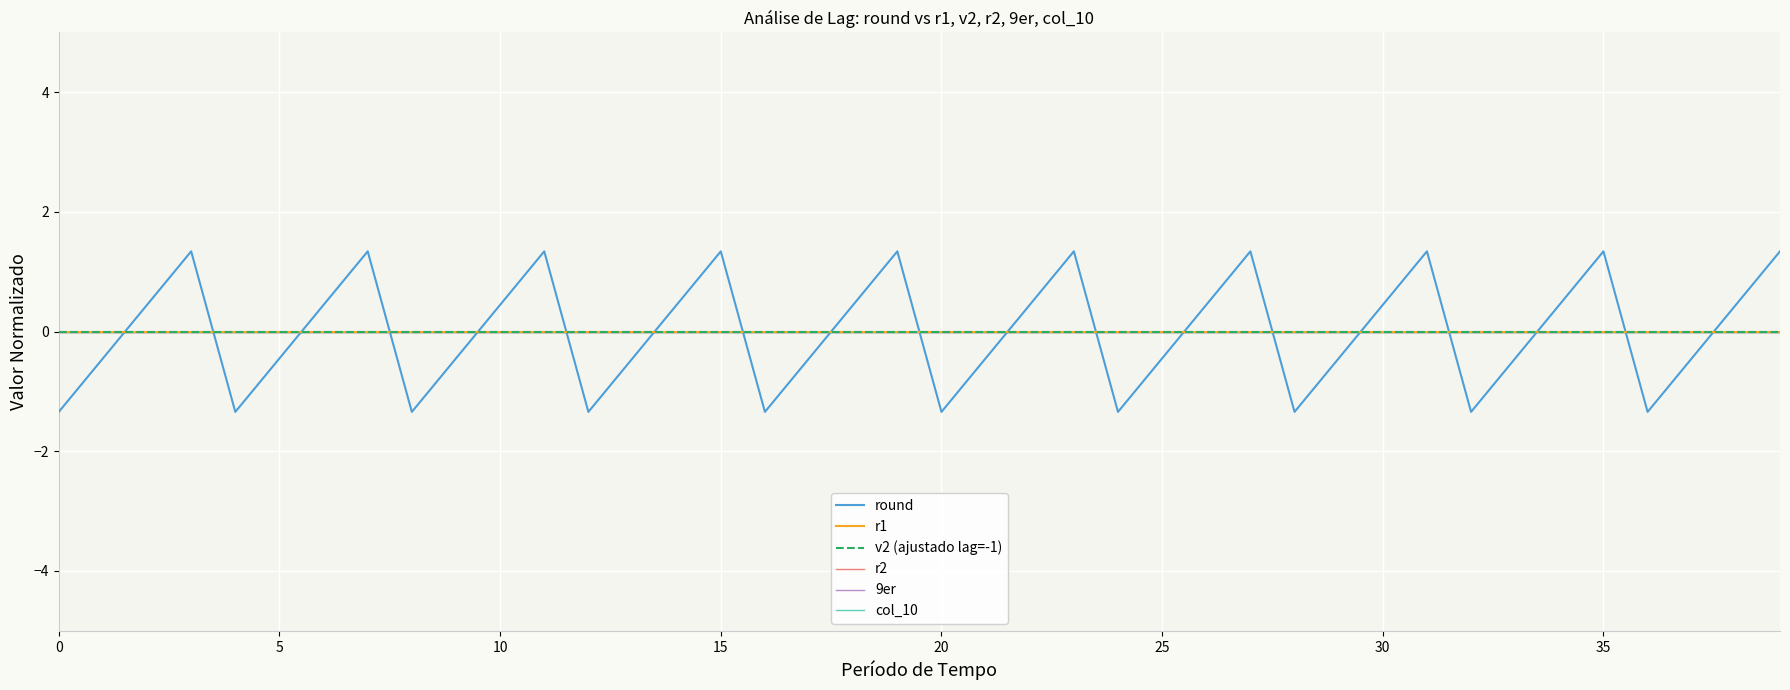

Is this an area chart (filled region under the line)?

No